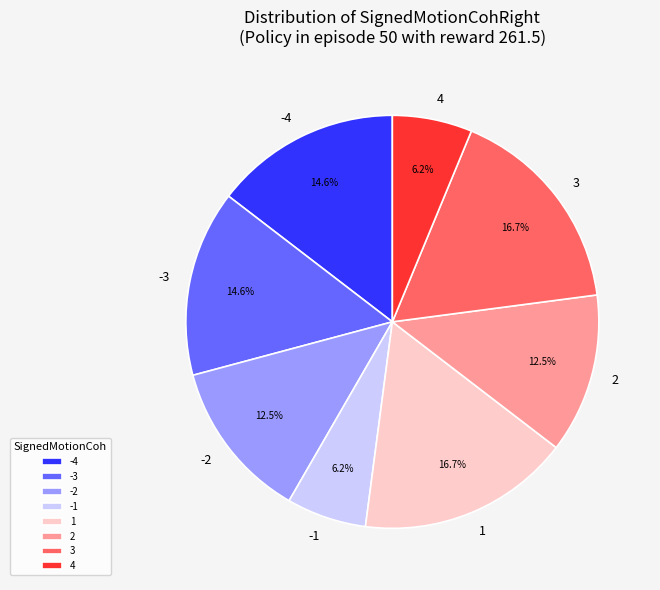

What percentage do -3 and 1 together represent?

31.2%